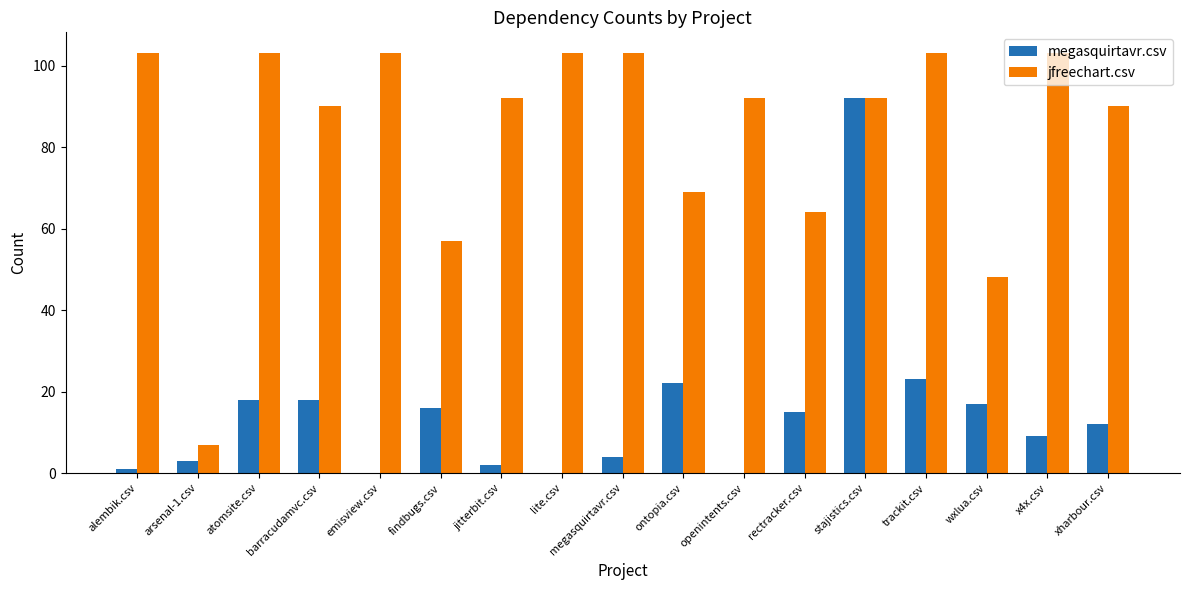

What is the total value across all series at megasquirtavr.csv?

107